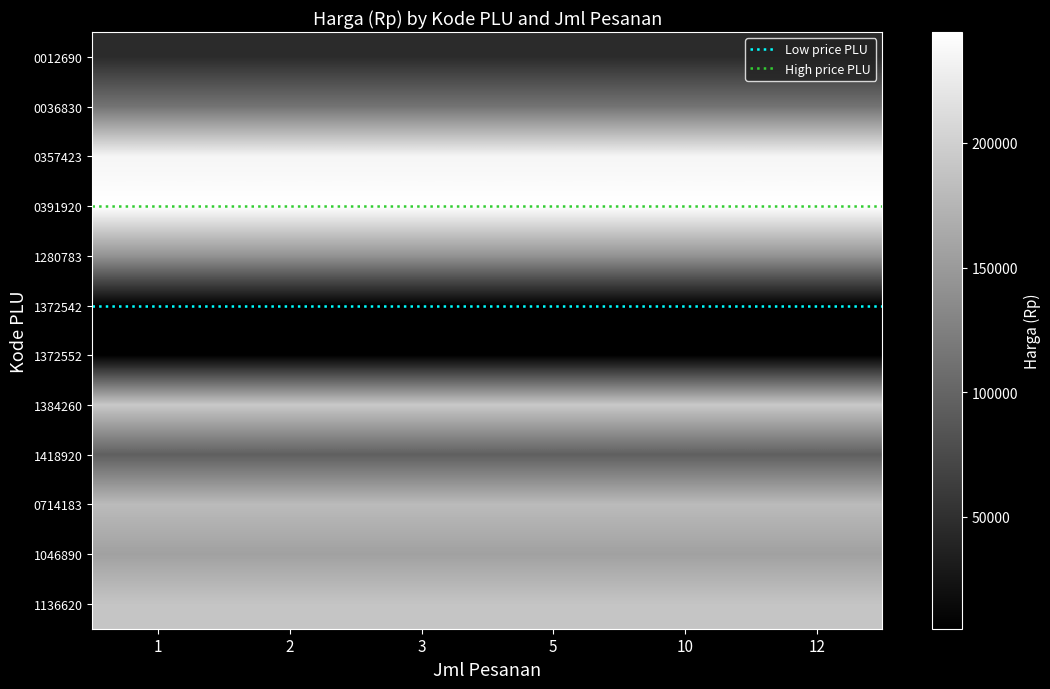

How many categories are shown in the chart?

6